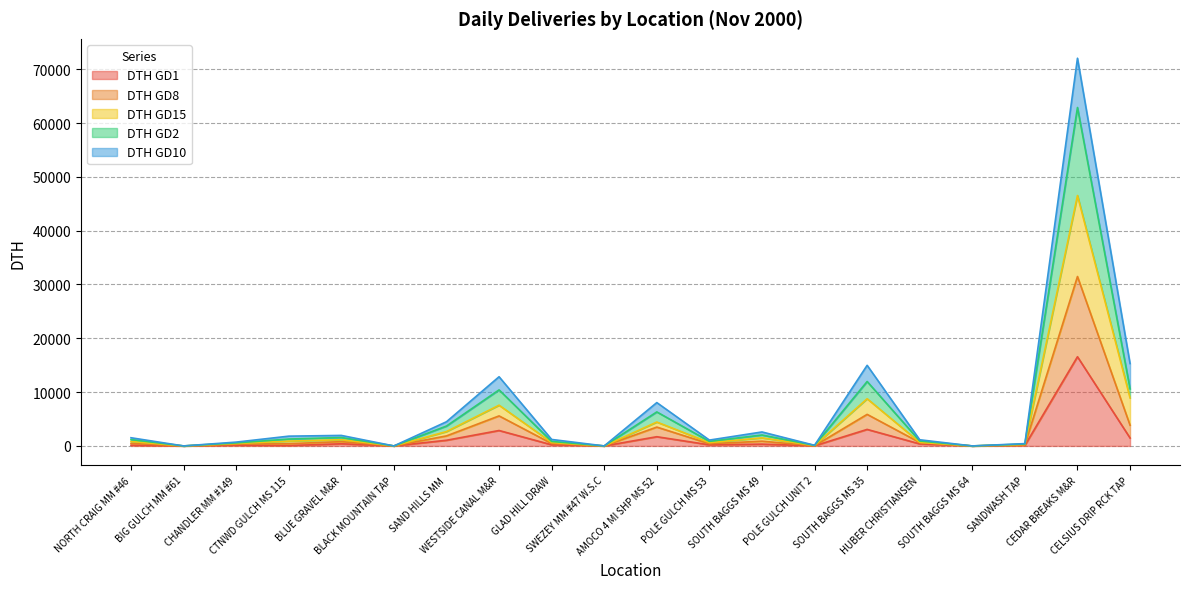

At which category is the sum across all series the highest?

CEDAR BREAKS M&R